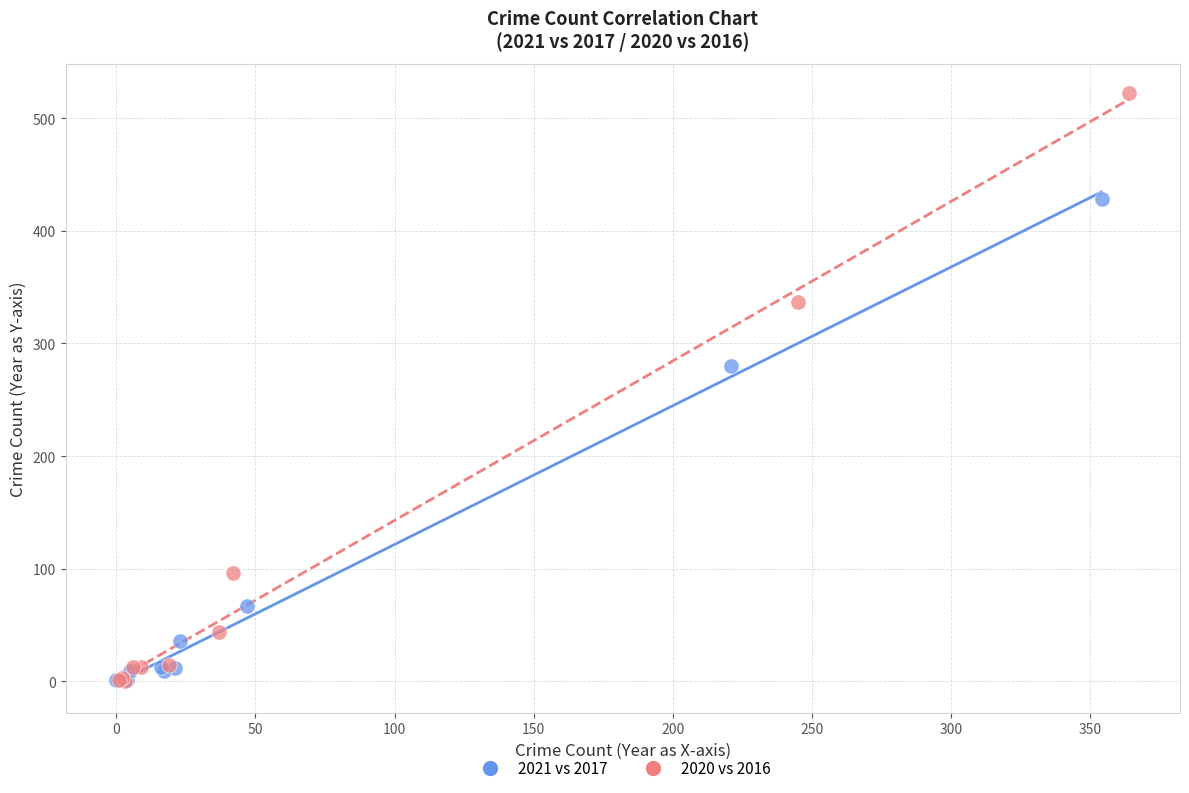

Which series reaches the maximum Y coordinate?

2020 vs 2016